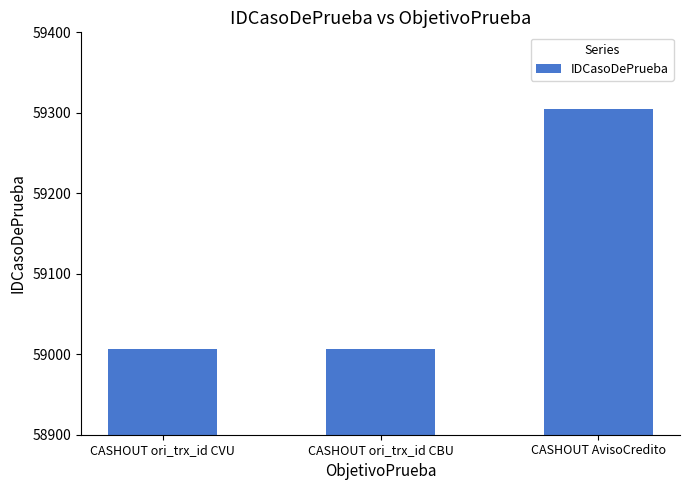

Approximately how many times larger is the value at CASHOUT ori_trx_id CVU compared to CASHOUT ori_trx_id CBU?

1.0